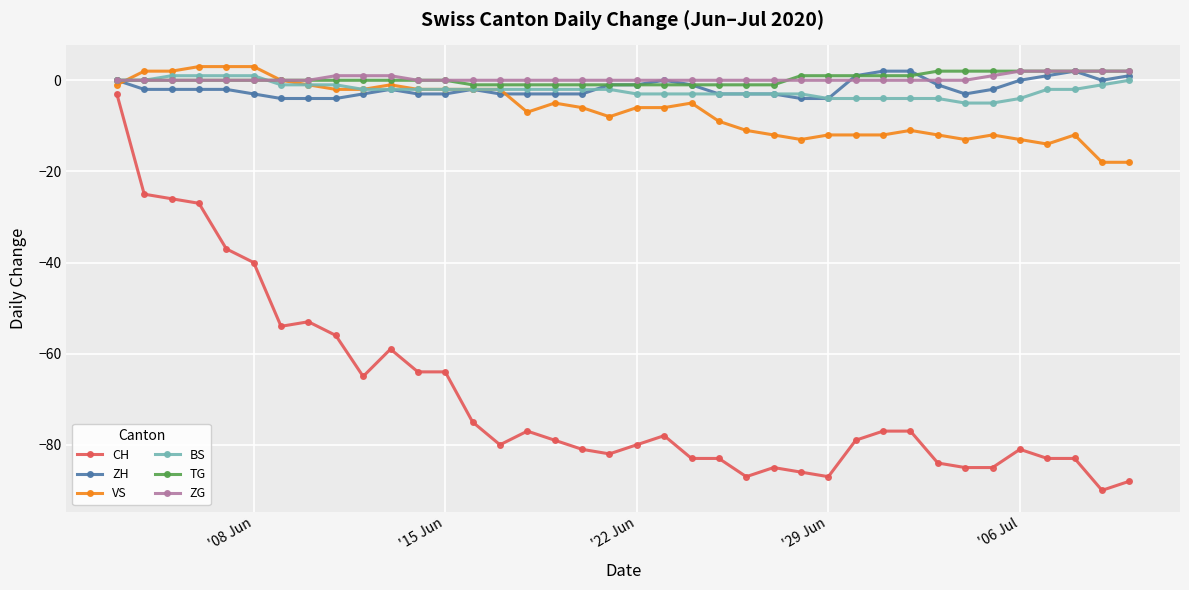

What is the smallest value displayed?

-90